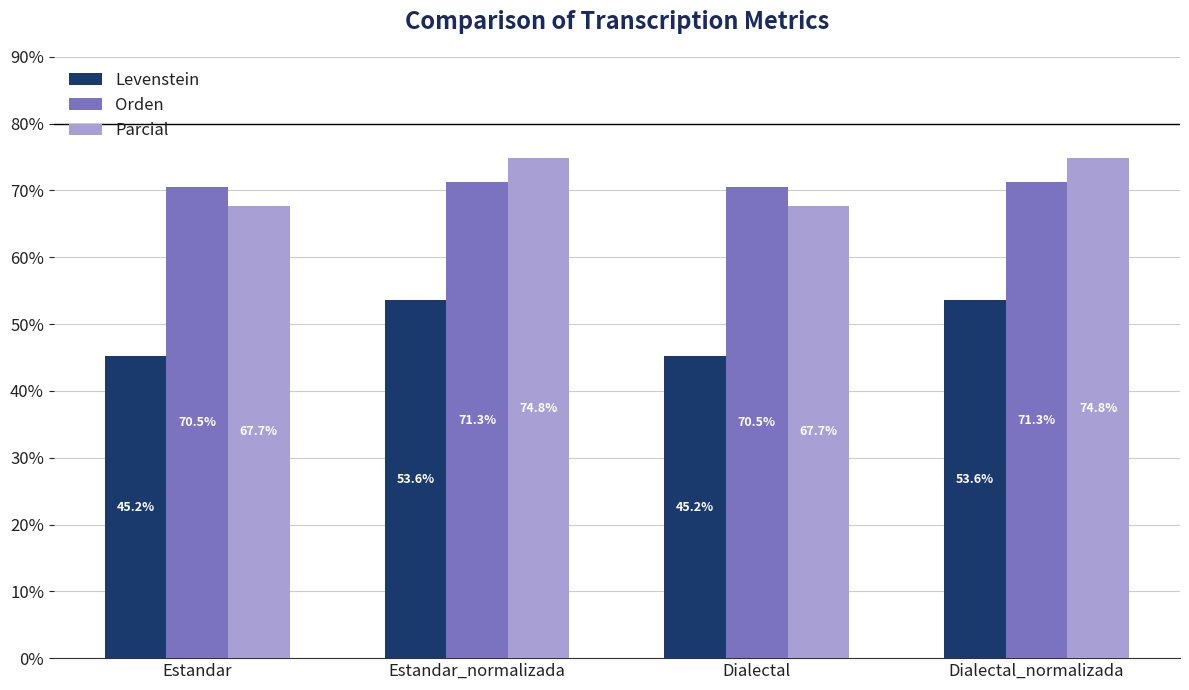

What is the difference between the maximum and minimum values in the Orden series?

0.8